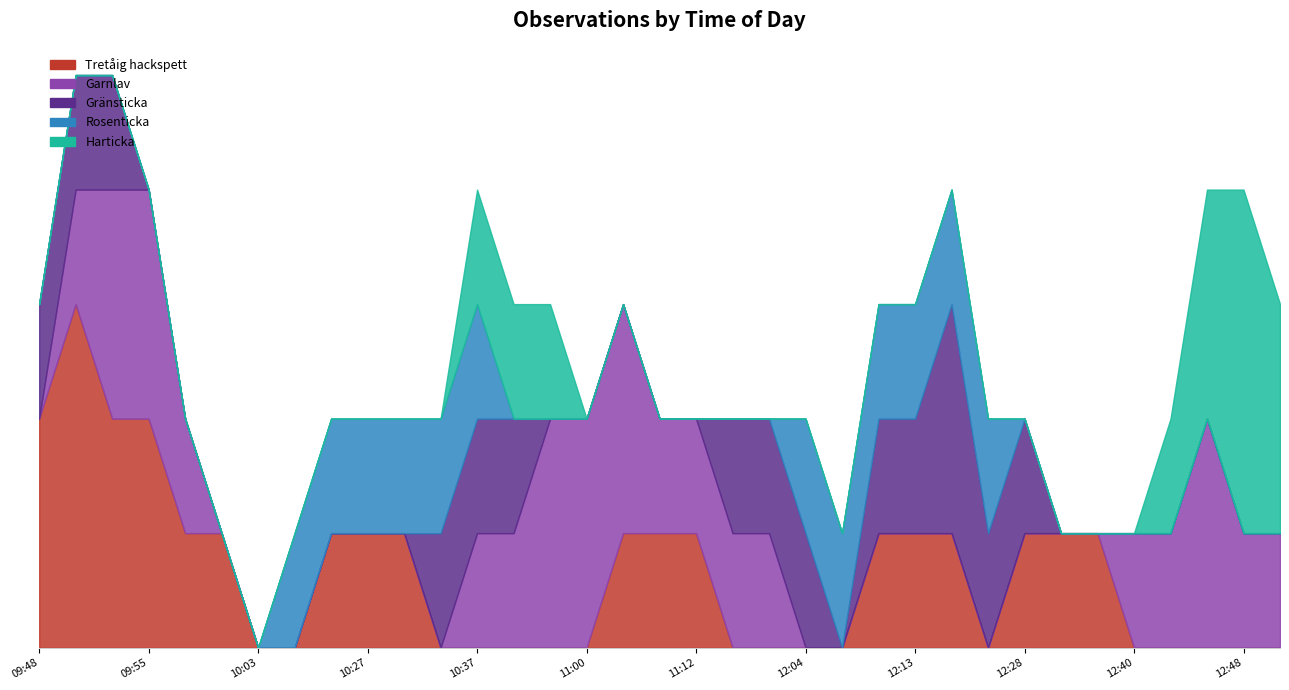

What are all the series names shown in the legend?

Tretåig hackspett, Garnlav, Gränsticka, Rosenticka, Harticka